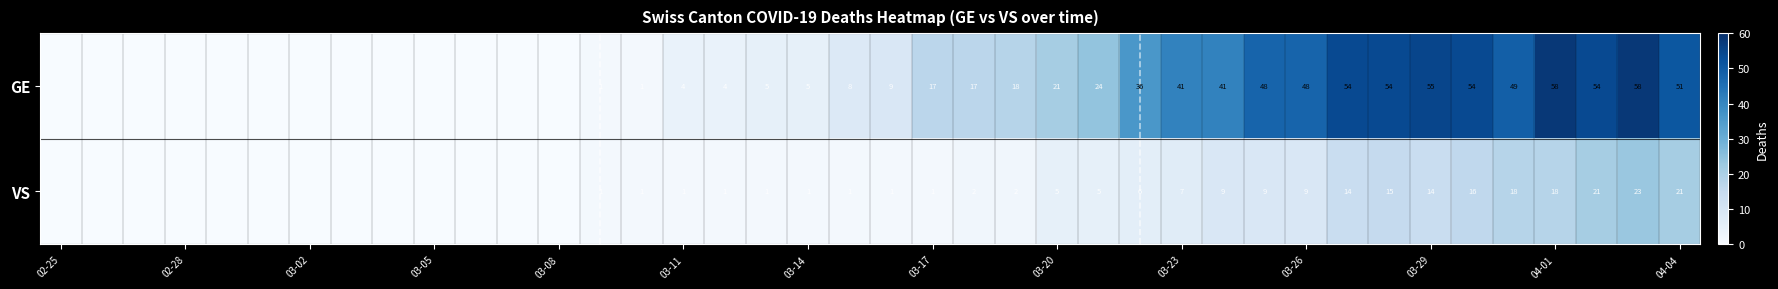

The GE series shows 78 at 04-01. True or false?

False